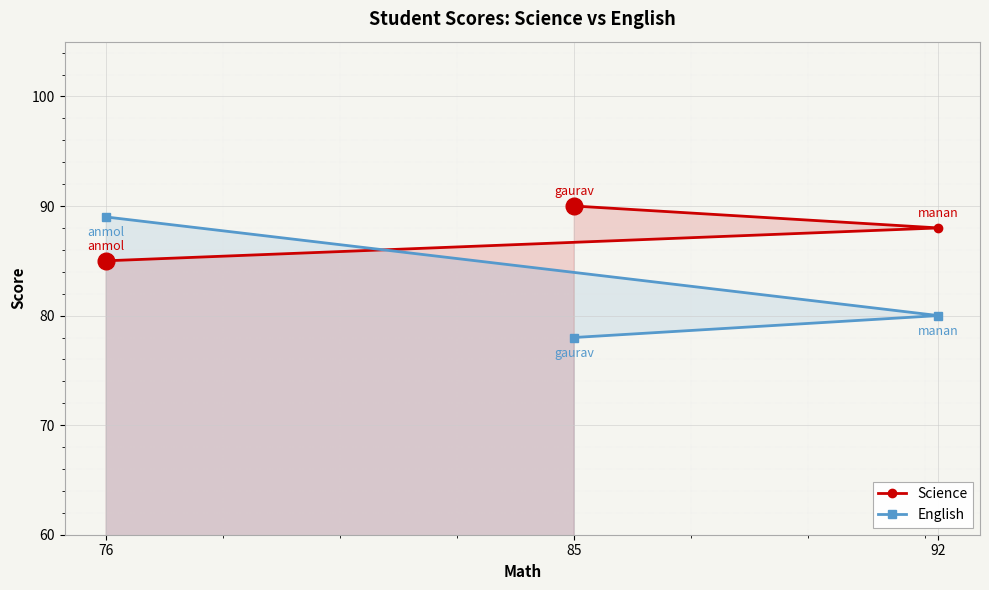

How many data points does each series have?

3